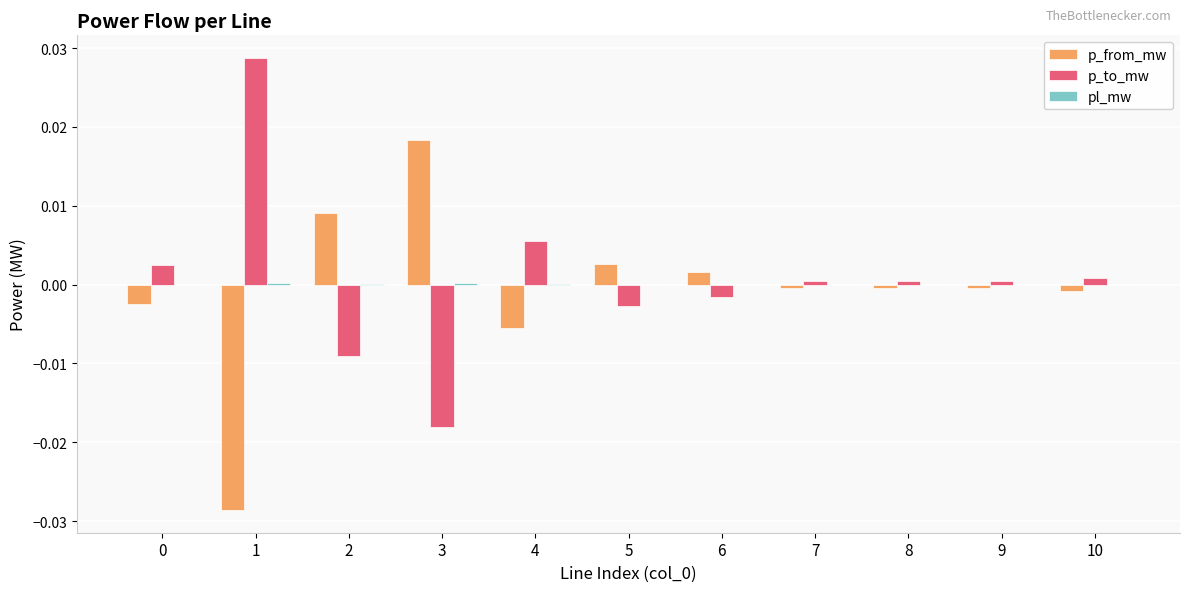

At which label does p_from_mw reach its peak?

3